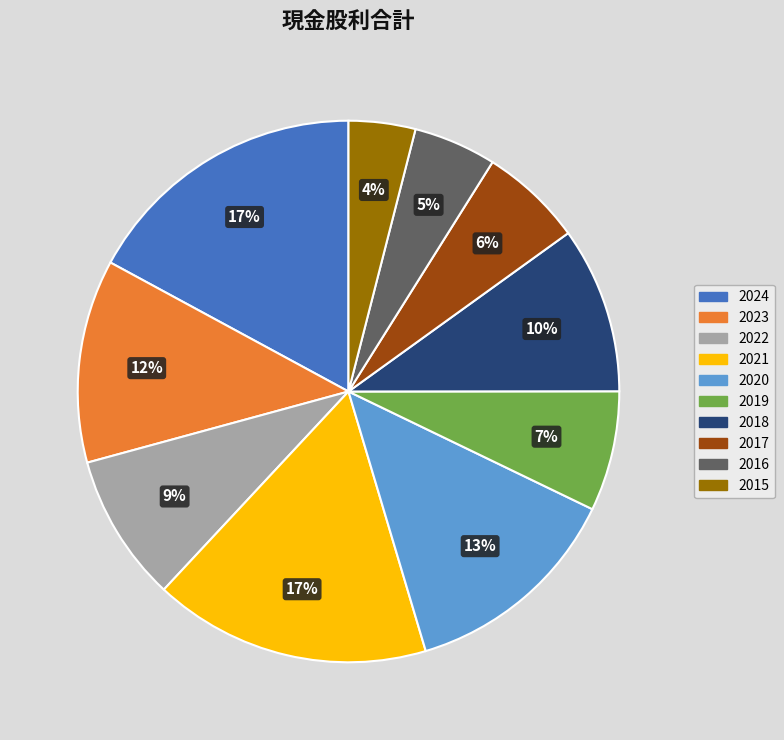

How many segments does this pie chart have?

10